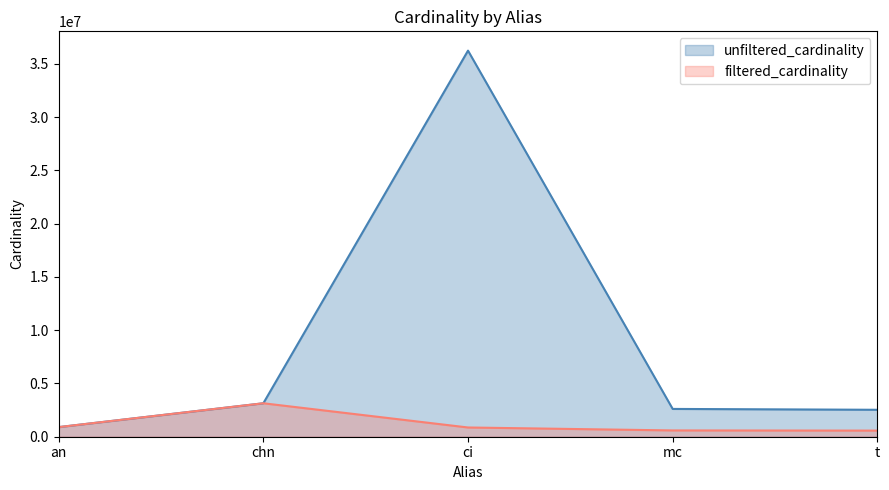

Reading left to right, transcribe all the data shown in this chart.

unfiltered_cardinality: 901343	3140339	36244344	2609129	2528312
filtered_cardinality: 901343	3140339	867477	590994	574556